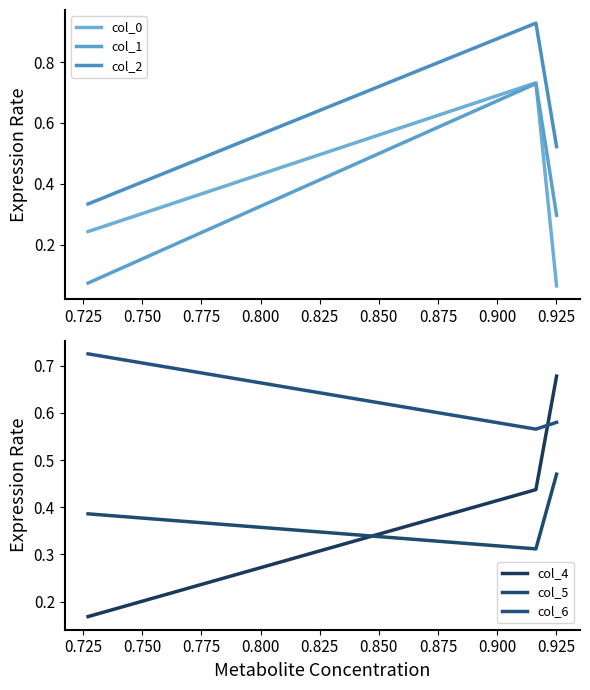

What is the difference between the highest and lowest values at 0.725?

0.6